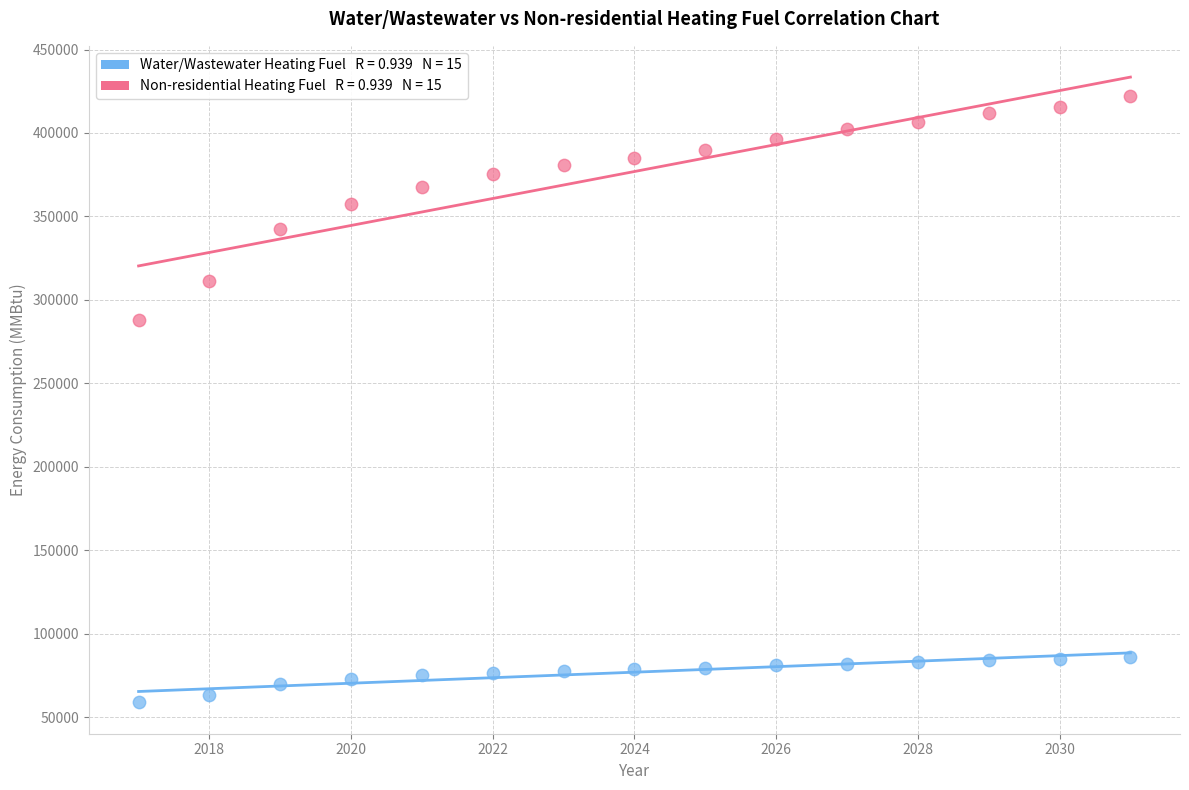

Across all data points, what is the range of X values (max minus min)?

14.0